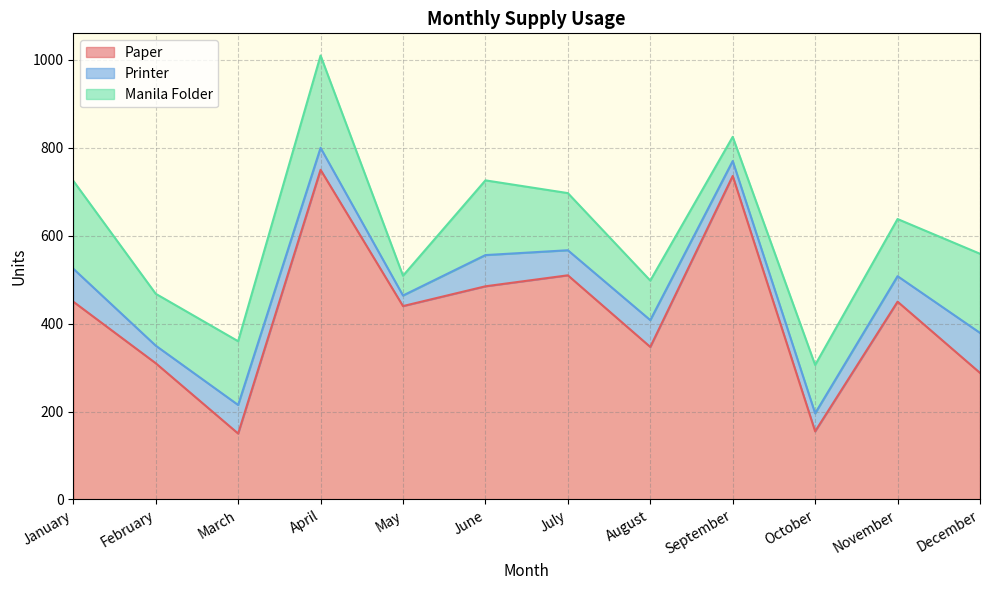

What is the approximate value of Paper at December, to the nearest 50?

300